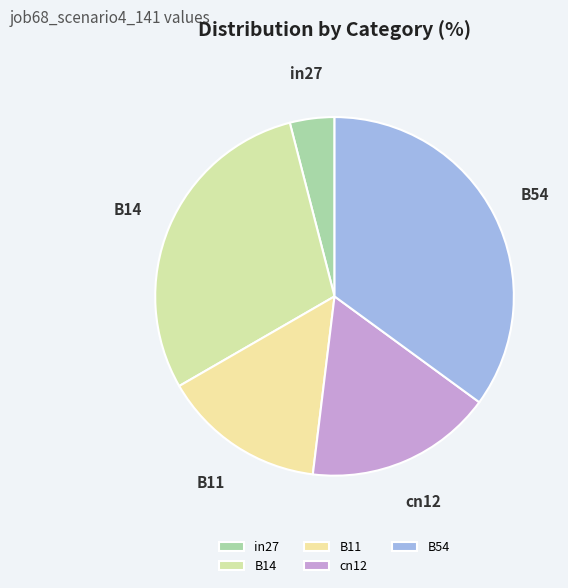

Does in27 represent more than half of the total?

No